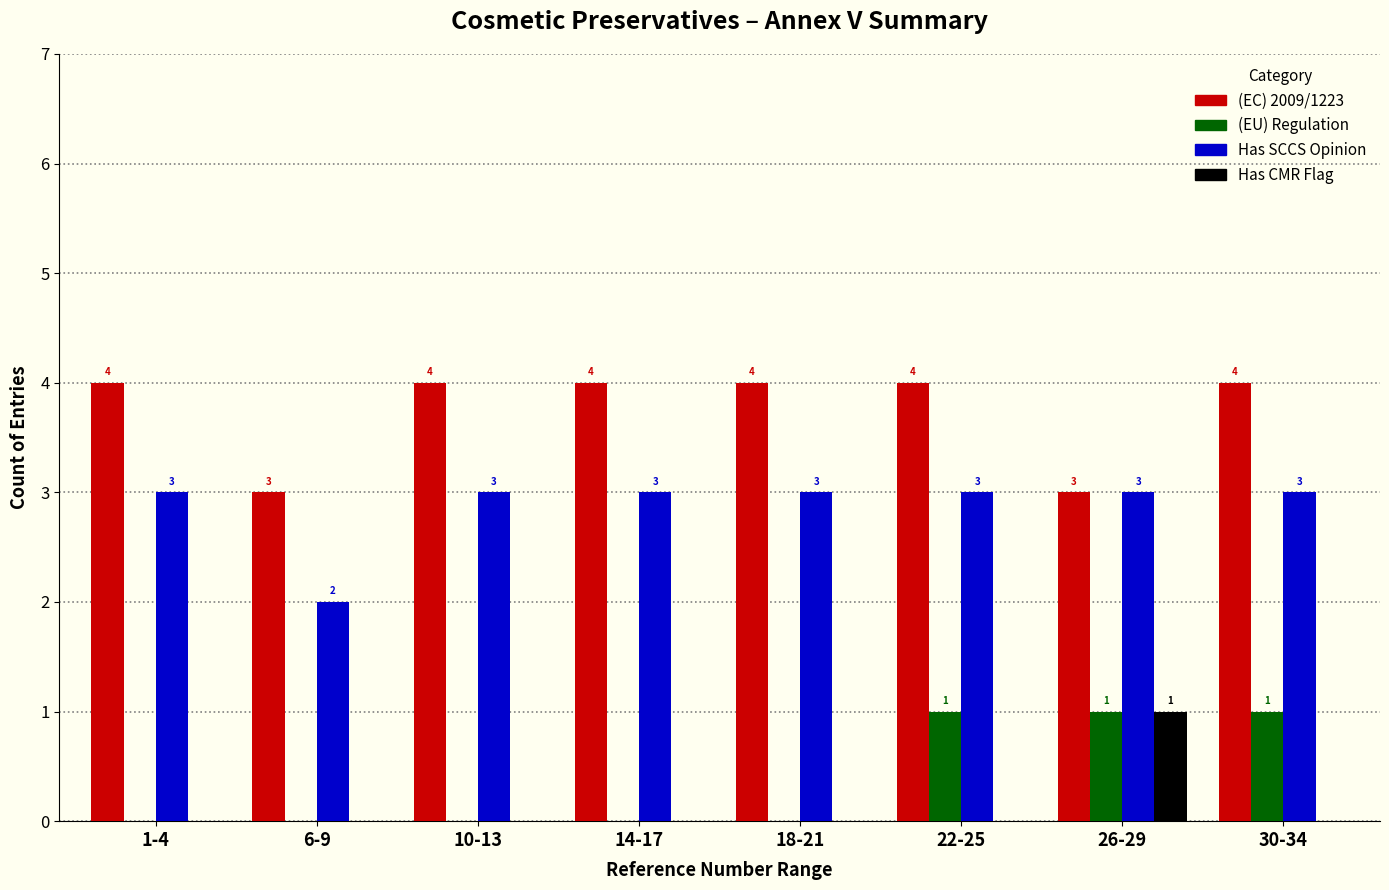

Reading right to left, what are all the values shown in this chart?

(EC) 2009/1223: 4	3	4	4	4	4	3	4
(EU) Regulation: 1	1	1	0	0	0	0	0
Has SCCS Opinion: 3	3	3	3	3	3	2	3
Has CMR Flag: 0	1	0	0	0	0	0	0